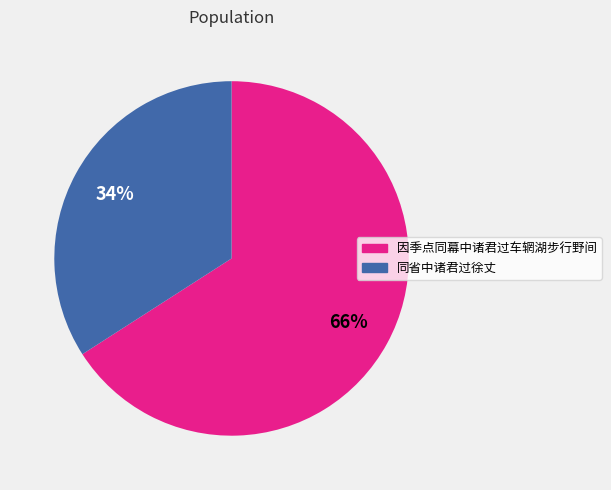

Which category accounts for the majority?

因季点同幕中诸君过车辋湖步行野间